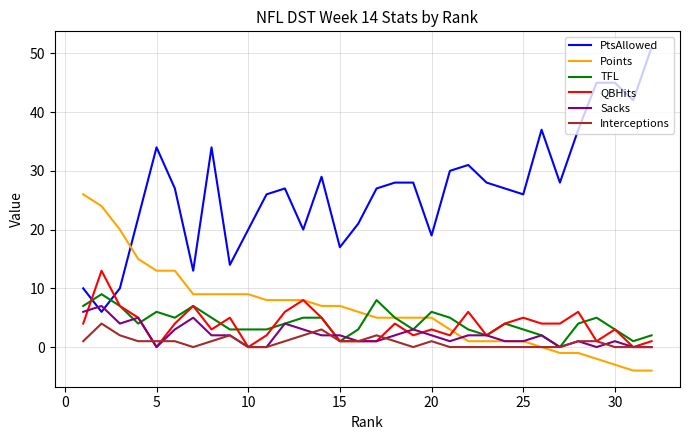

True or false: QBHits and PtsAllowed intersect in this chart.

True